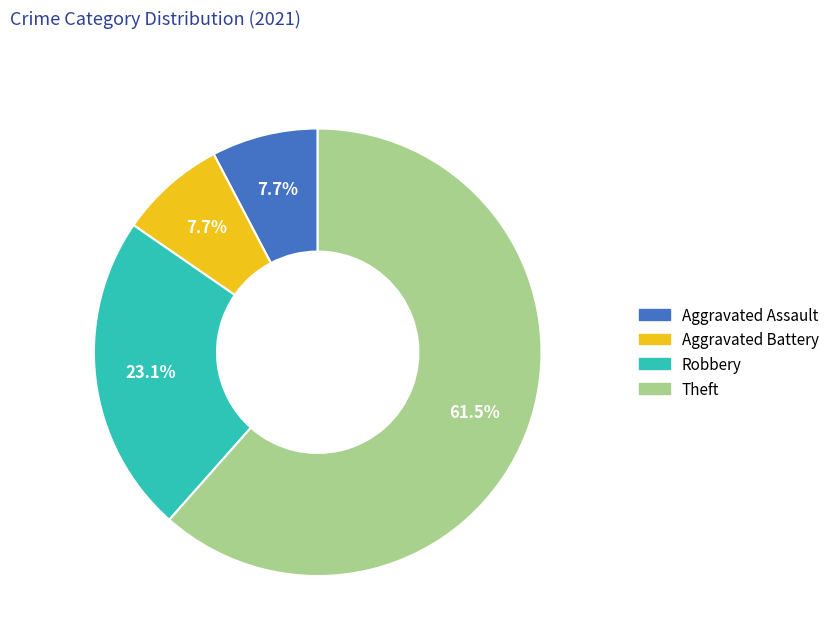

Count the number of slices in the pie.

4